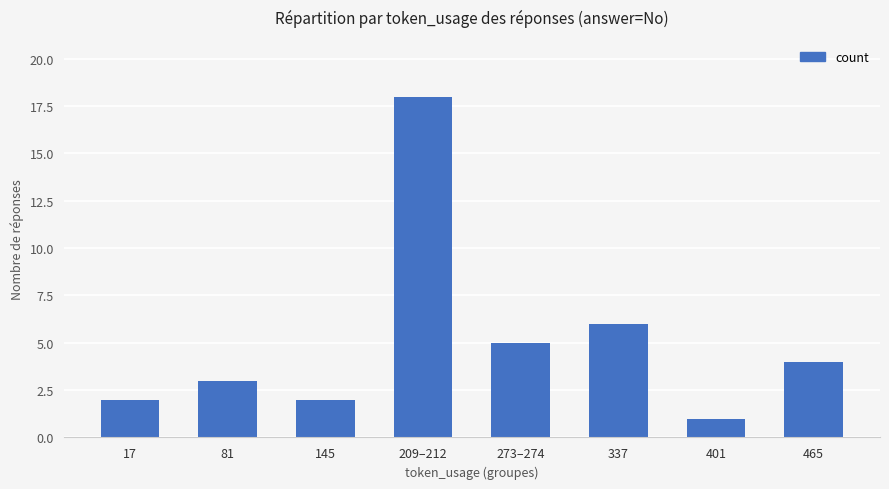

Which label corresponds to the smallest value in the chart?

401